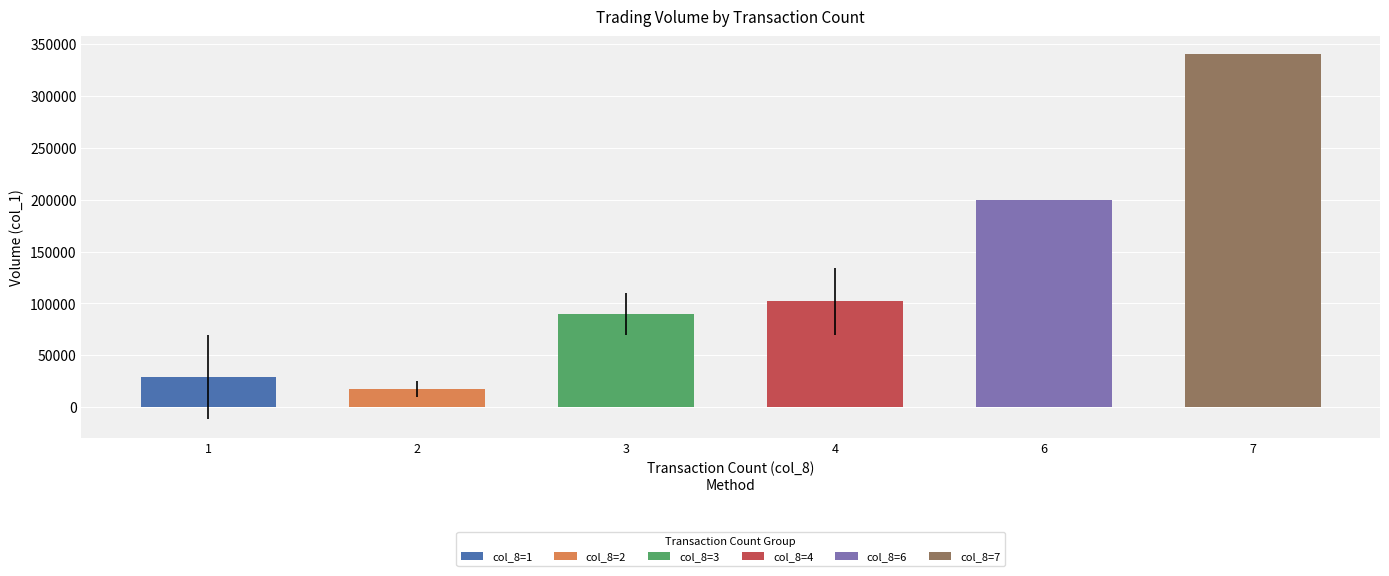

Approximately how many times larger is the value at 4 compared to 1?

3.5